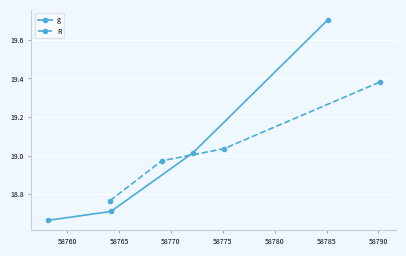

What is the average value of the R series?

19.0